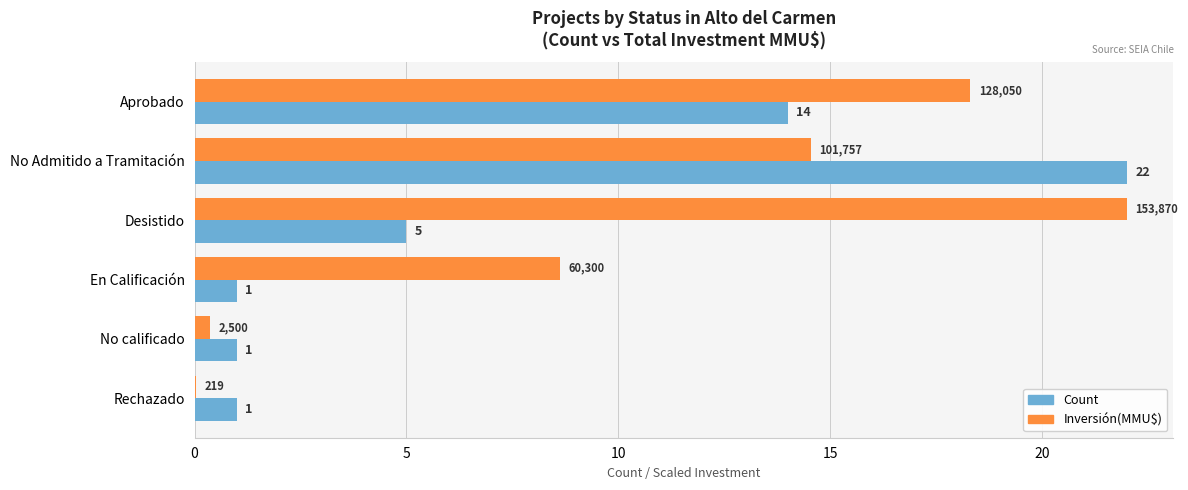

What is the sum of the Count values at Aprobado and Rechazado?

15.0